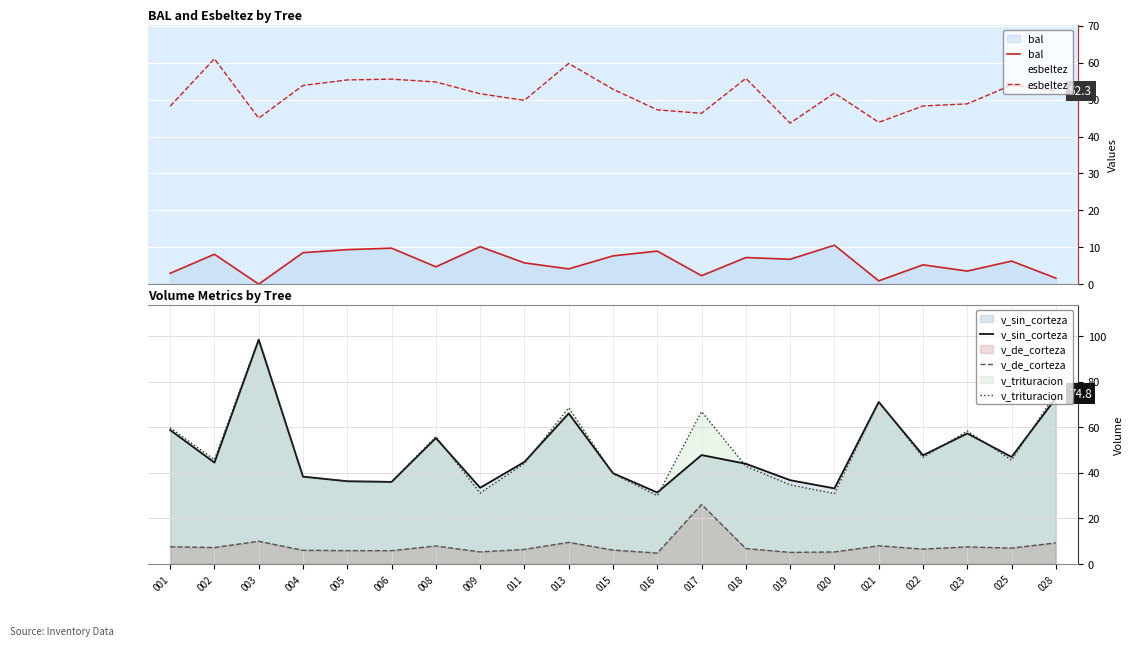

True or false: v_sin_corteza and v_de_corteza intersect in this chart.

False